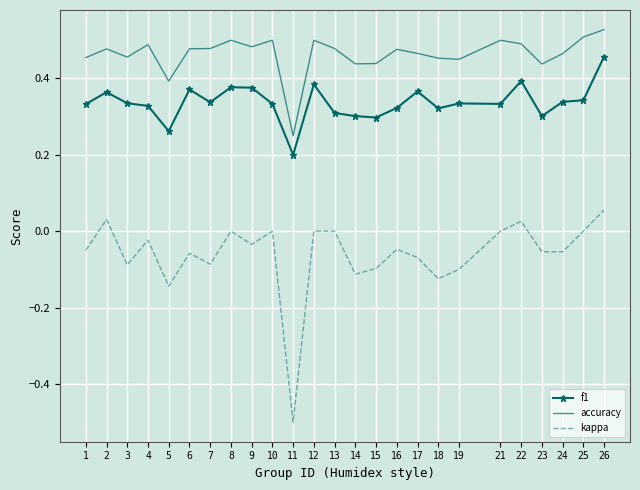

What is the smallest value displayed?

-0.5